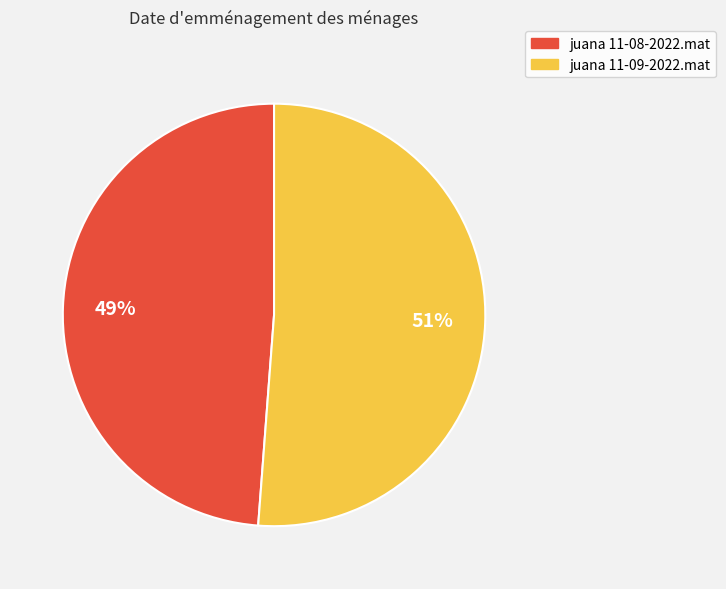

Approximately how many times larger is the value at juana 11-08-2022.mat compared to juana 11-09-2022.mat?

1.0